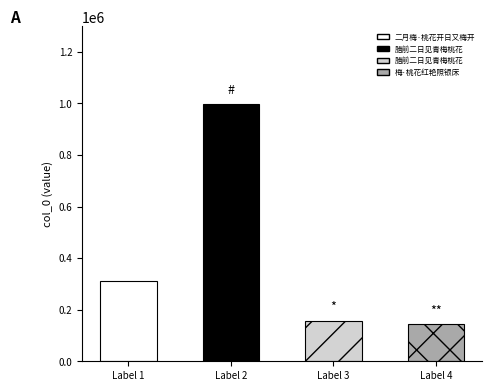

Between 二月梅·桃花开日又梅开 and 梅·桃花红艳照银床, which is larger?

二月梅·桃花开日又梅开